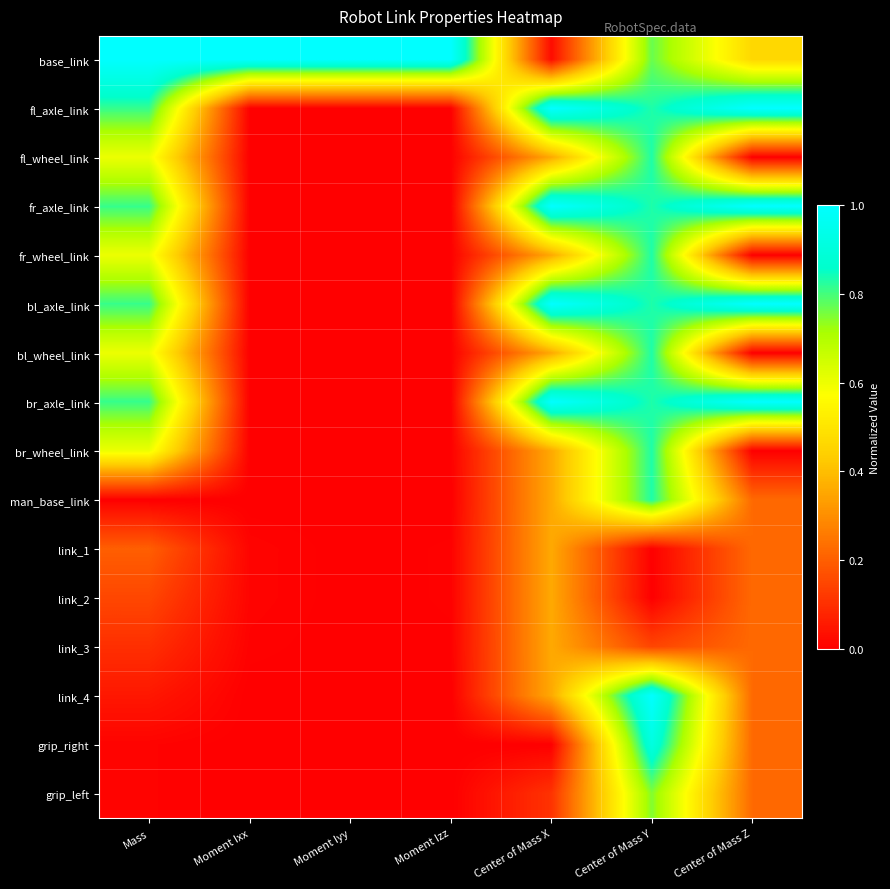

At how many categories does at least one series exceed 0?

7